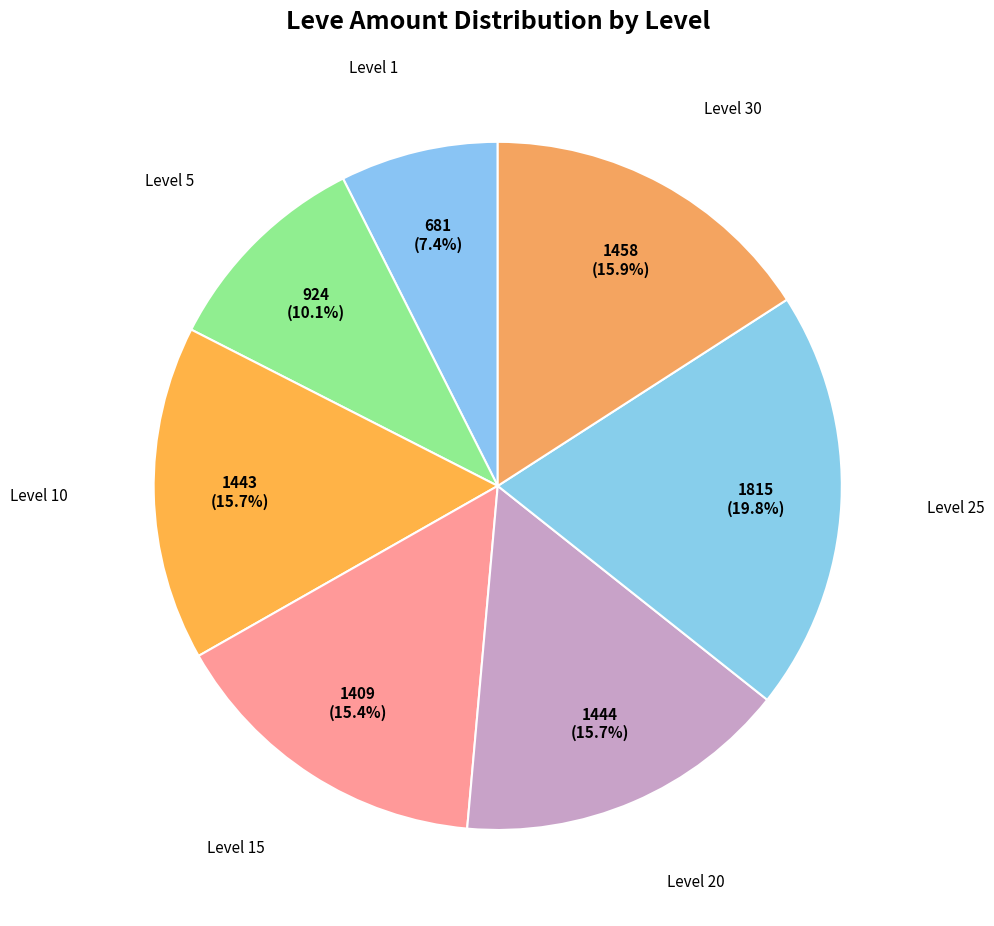

Count the number of slices in the pie.

7